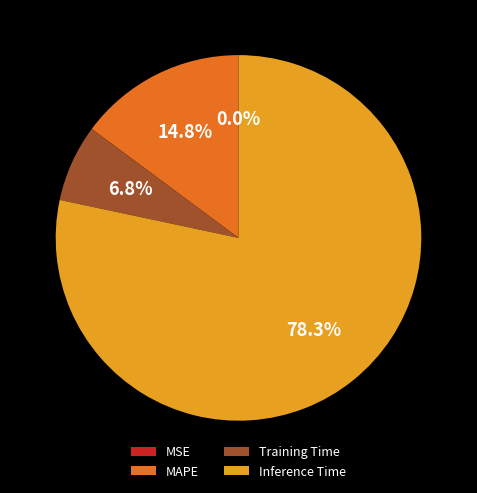

True or false: MAPE accounts for 22% of the total.

False